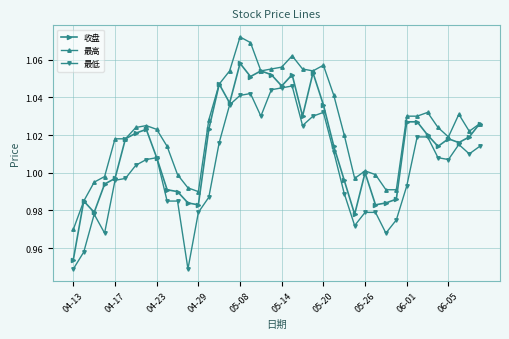

How many values in the 最低 series exceed 1?

22